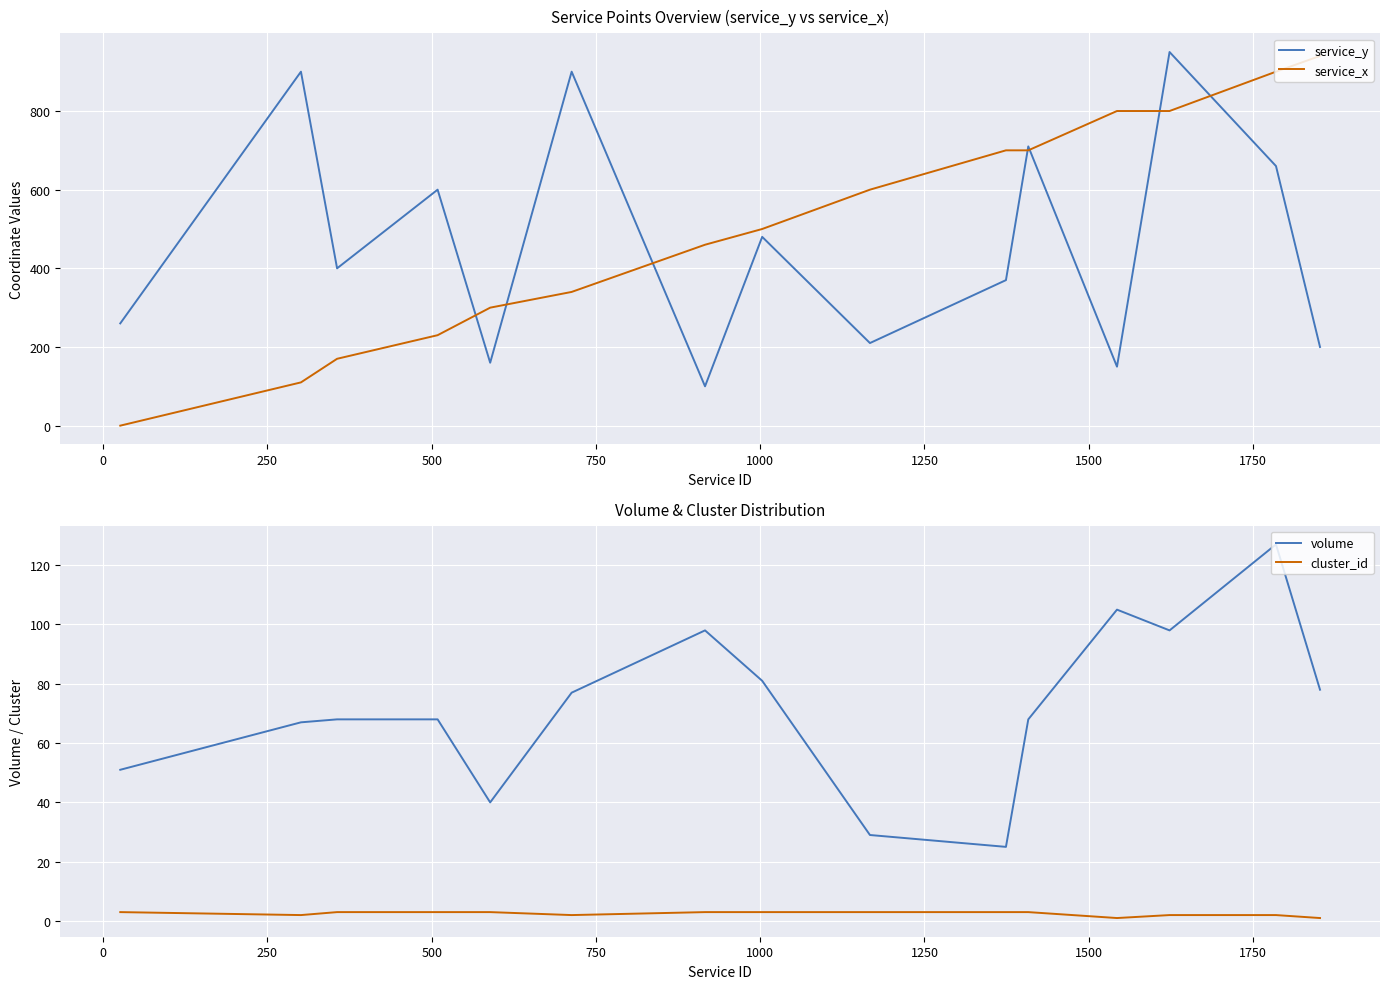

True or false: volume and cluster_id intersect in this chart.

False